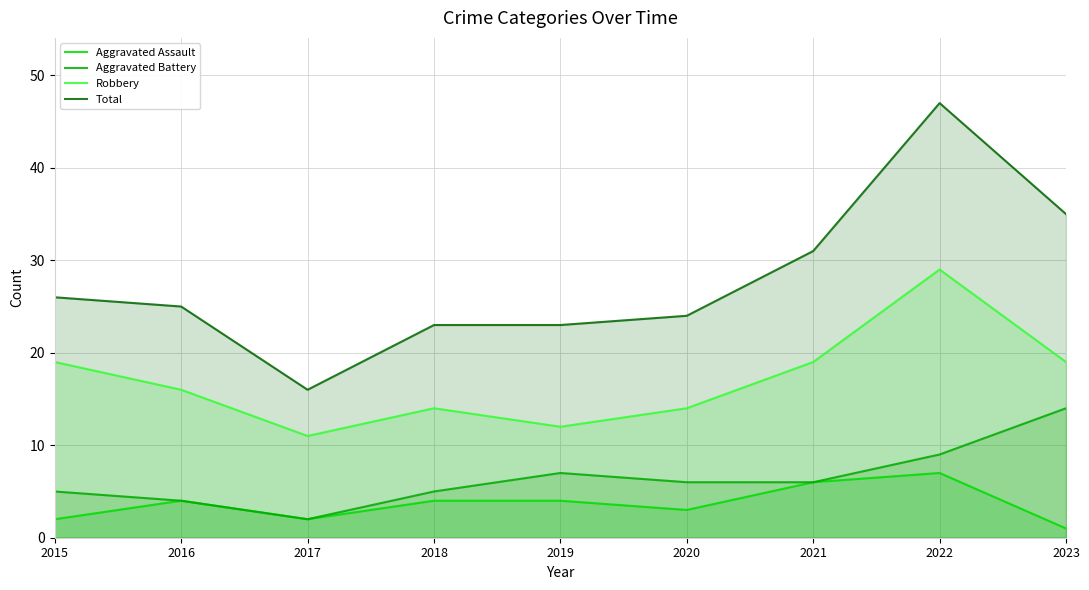

At which category does Aggravated Battery reach its first local peak?

2019